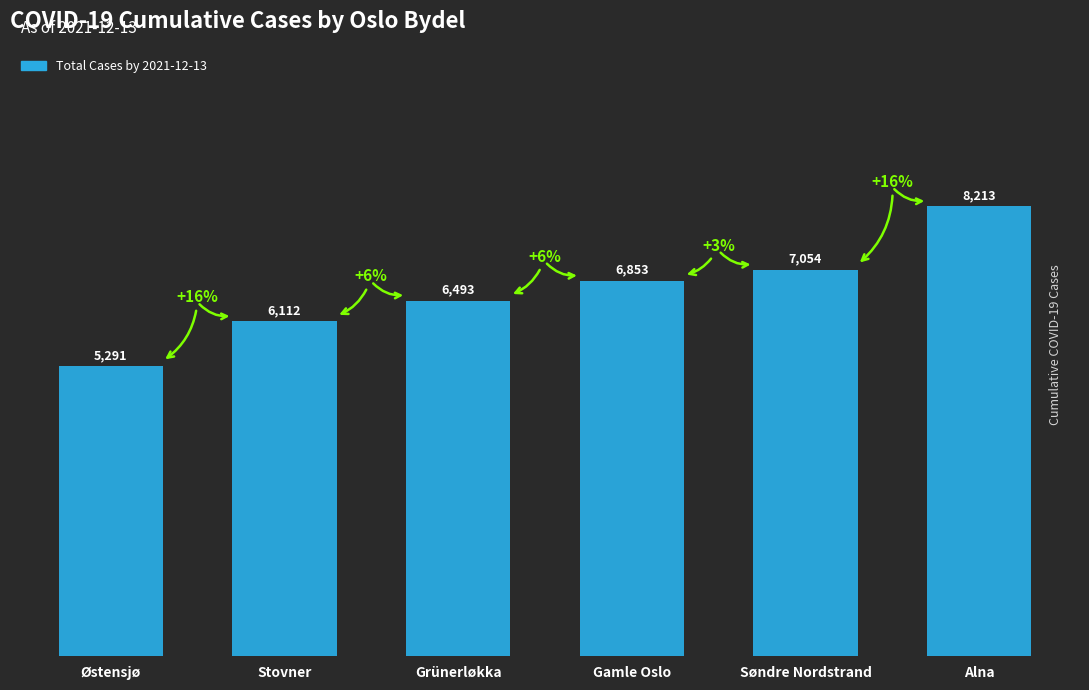

Is it true that the value at Østensjø is 5291?

True